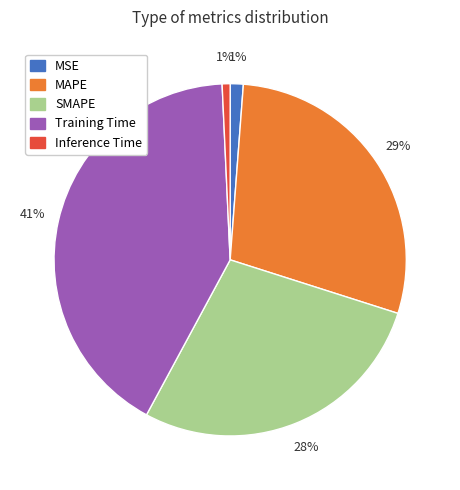

How many slices are in this pie chart?

5